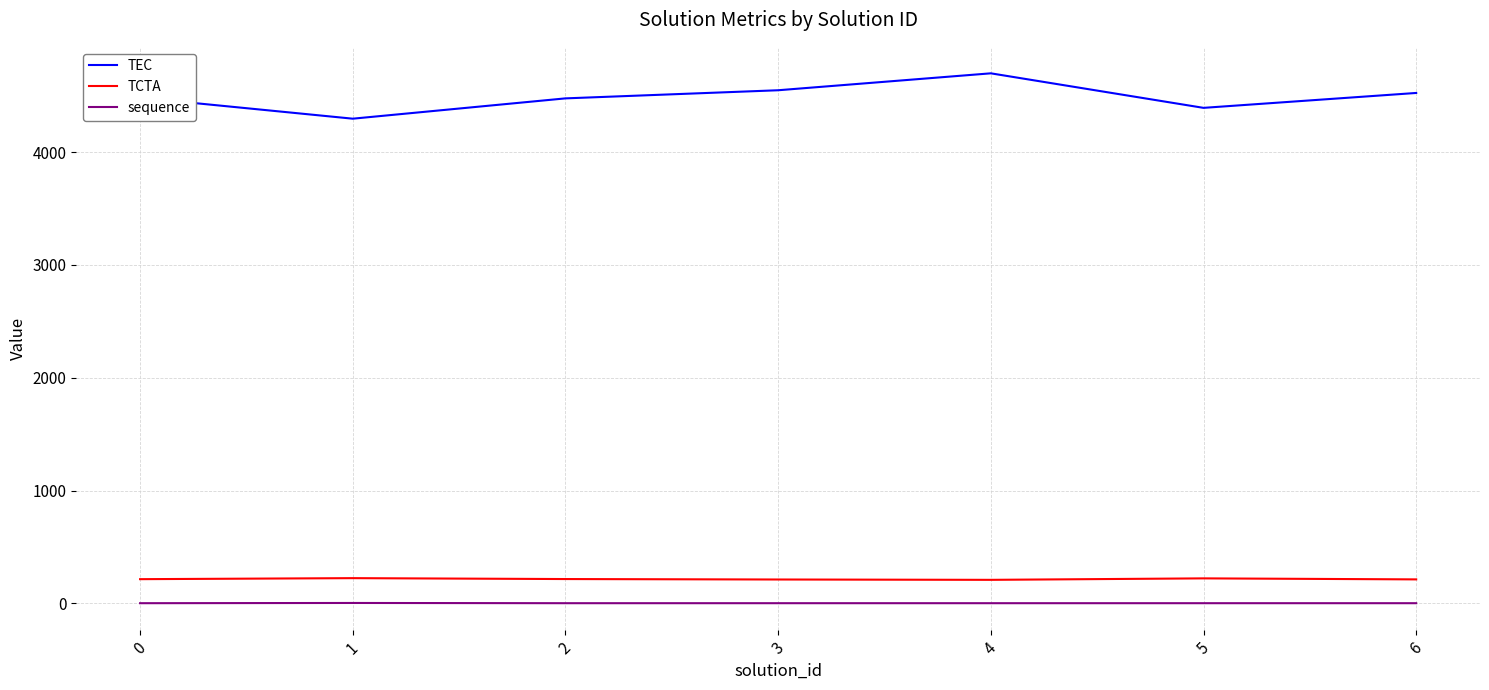

Is the value of TCTA at 2 greater than the value of TEC at 6?

No